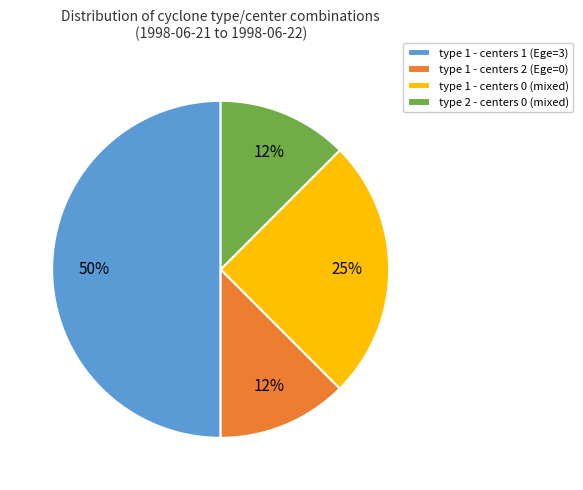

How many segments does this pie chart have?

4